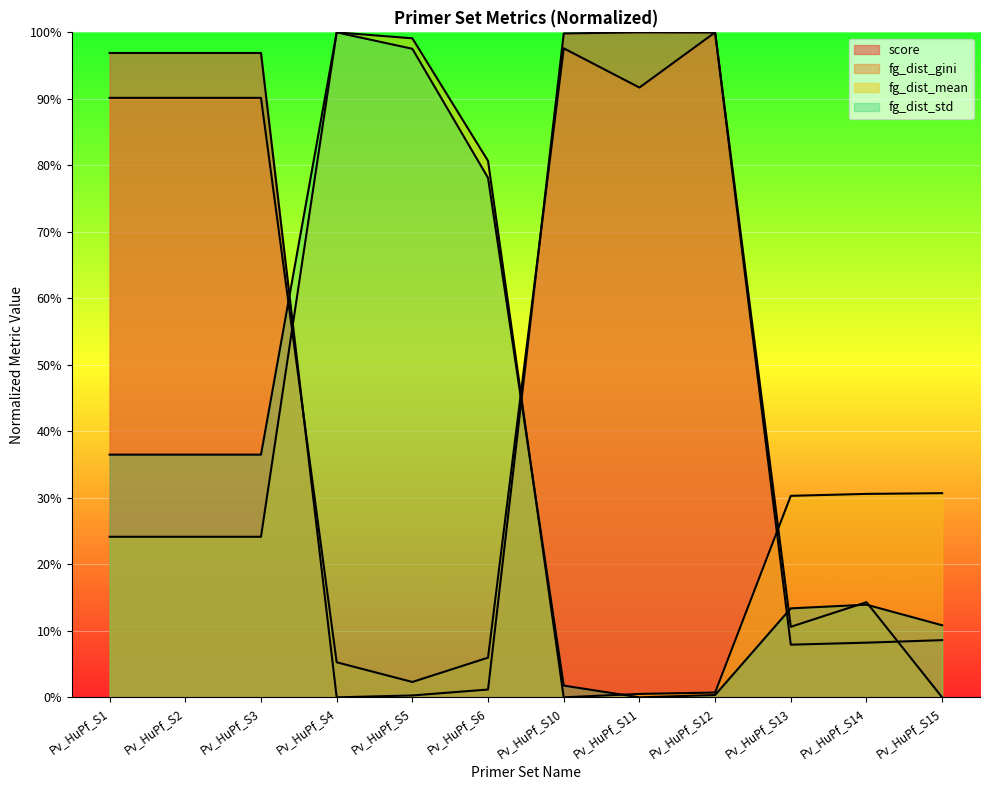

The fg_dist_gini series shows 1.2 at Pv_HuPf_S2. True or false?

False